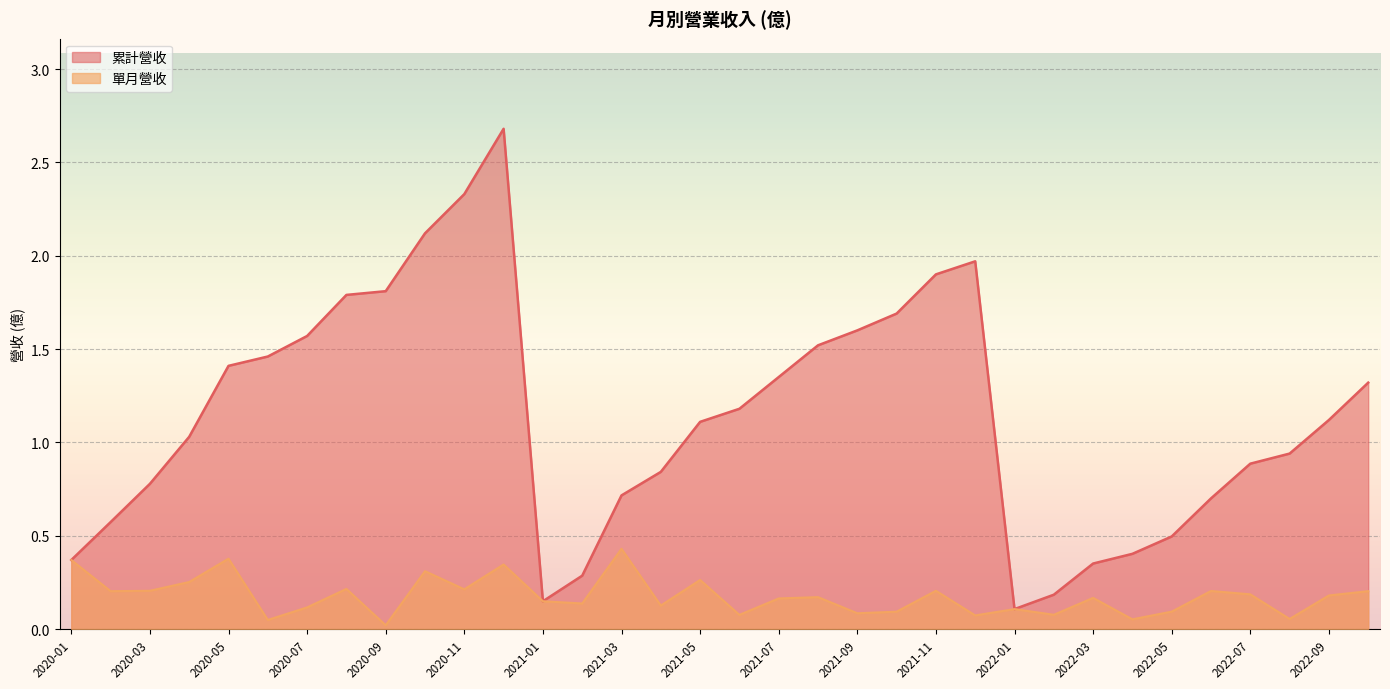

At which category is the sum across all series the highest?

2020-12